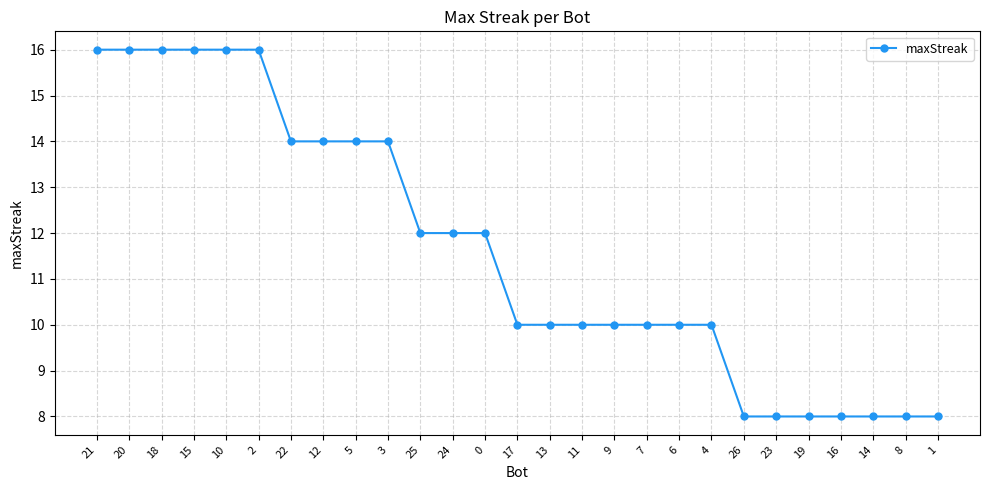

How many lines are shown in the chart?

1